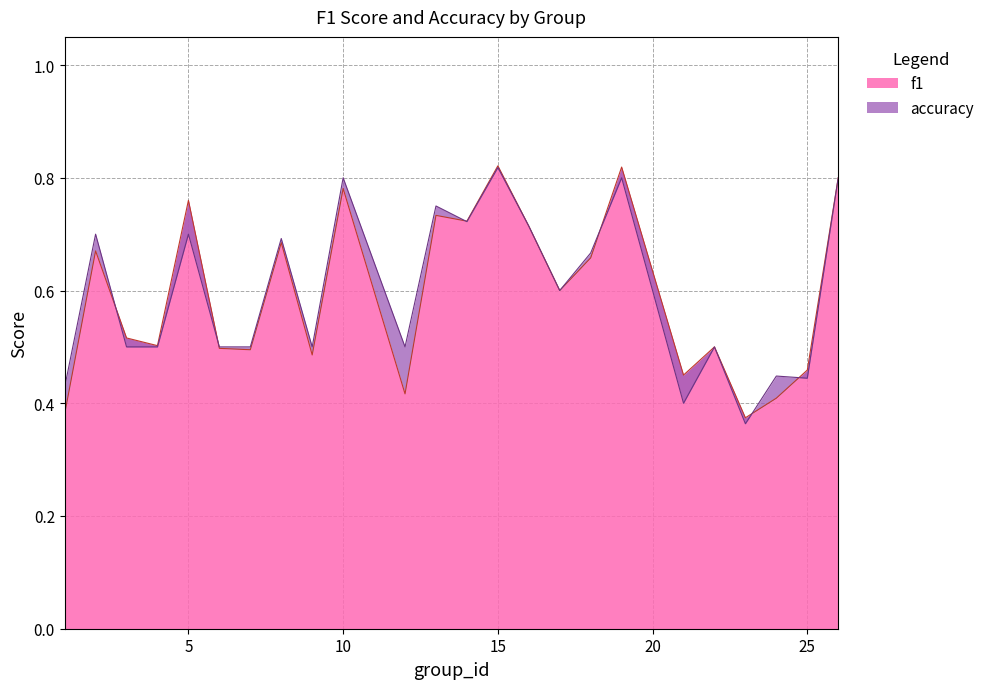

What is the average value of the f1 series?

0.6